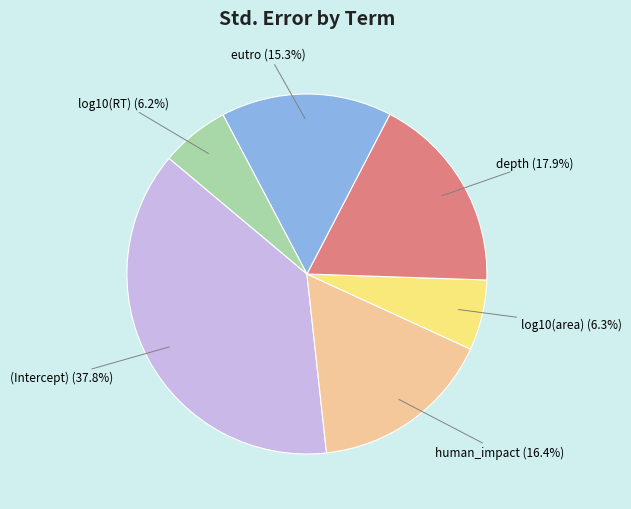

The log10(area) slice represents 13% of the pie. True or false?

False